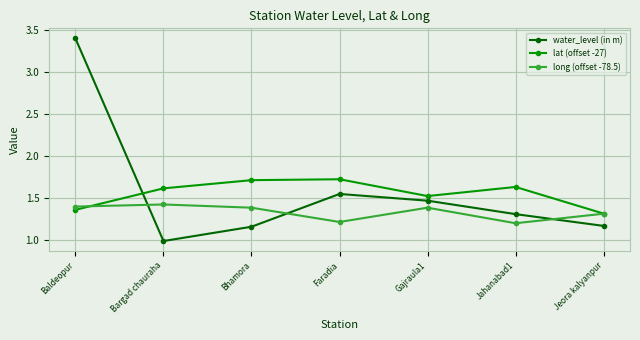

Which category has the highest value across all series?

Baldeopur